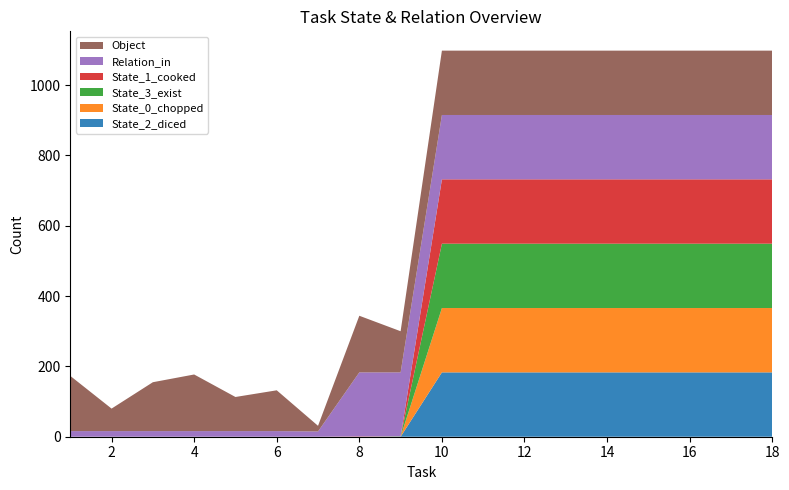

Reading left to right, what are all the values shown in this chart?

Object: 1=157	2=64	3=139	4=161	5=97	6=116	7=16	8=161	9=117	10=183	11=183	12=183	13=183	14=183	15=183	16=183	17=183	18=183
Relation_in: 1=16	2=16	3=16	4=16	5=16	6=16	7=15	8=182	9=182	10=183	11=183	12=183	13=183	14=183	15=183	16=183	17=183	18=183
State_1_cooked: 1=0	2=0	3=0	4=0	5=0	6=0	7=0	8=1	9=0	10=183	11=183	12=183	13=183	14=183	15=183	16=183	17=183	18=183
State_3_exist: 1=0	2=0	3=0	4=0	5=0	6=0	7=0	8=0	9=1	10=183	11=183	12=183	13=183	14=183	15=183	16=183	17=183	18=183
State_0_chopped: 1=0	2=0	3=0	4=0	5=0	6=0	7=0	8=0	9=0	10=183	11=183	12=183	13=183	14=183	15=183	16=183	17=183	18=183
State_2_diced: 1=0	2=0	3=0	4=0	5=0	6=0	7=0	8=0	9=0	10=183	11=183	12=183	13=183	14=183	15=183	16=183	17=183	18=183